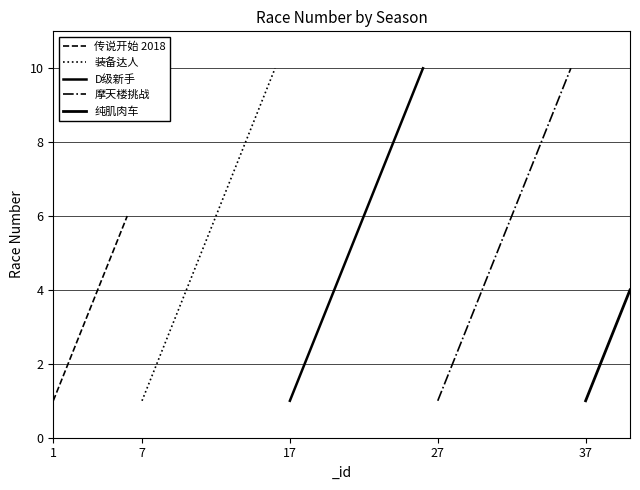

Read the 第一章 value at 17.

1